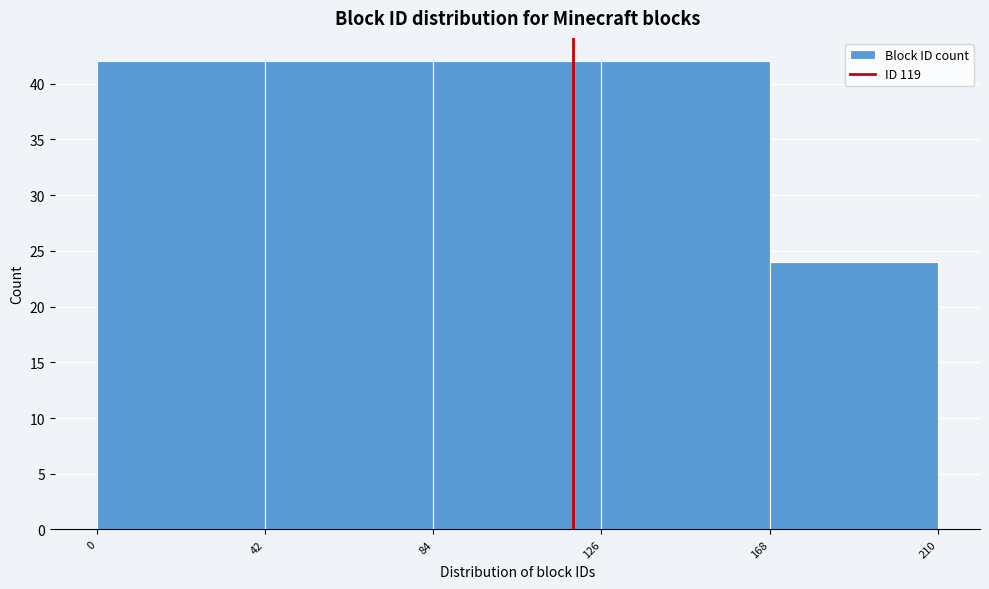

Reading left to right, transcribe this chart: for each bar, give the range it covers on the x-axis and its height. The values are not printed on the chart, so give them approximately, as read against the axis.

0 to 42: 42
42 to 84: 42
84 to 126: 42
126 to 168: 42
168 to 210: 24